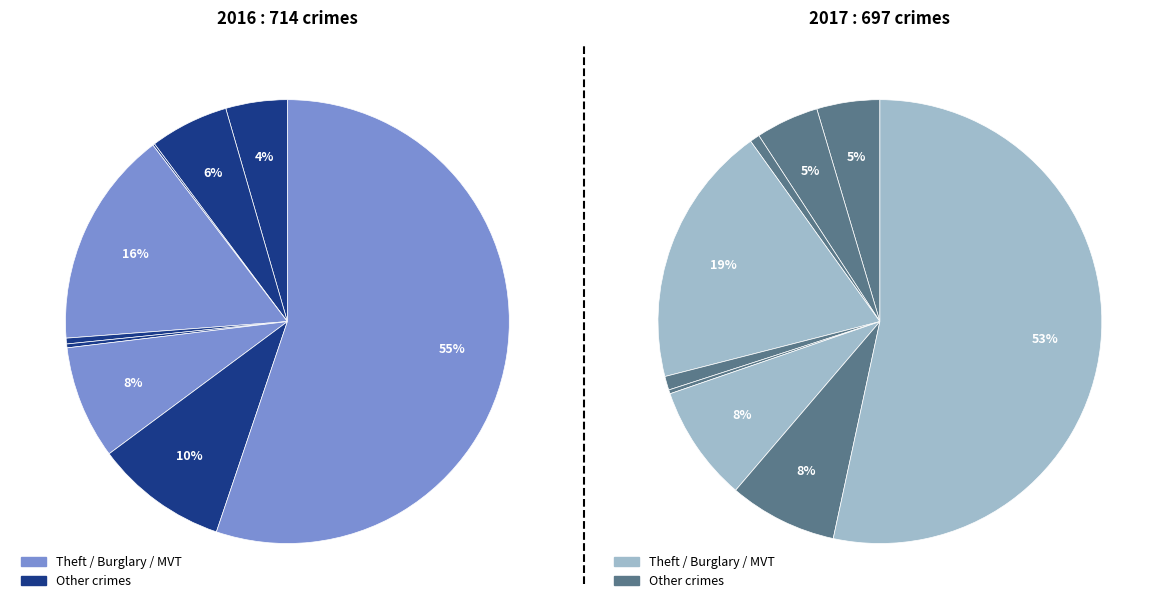

Is it true that Theft is 55% of the pie?

True